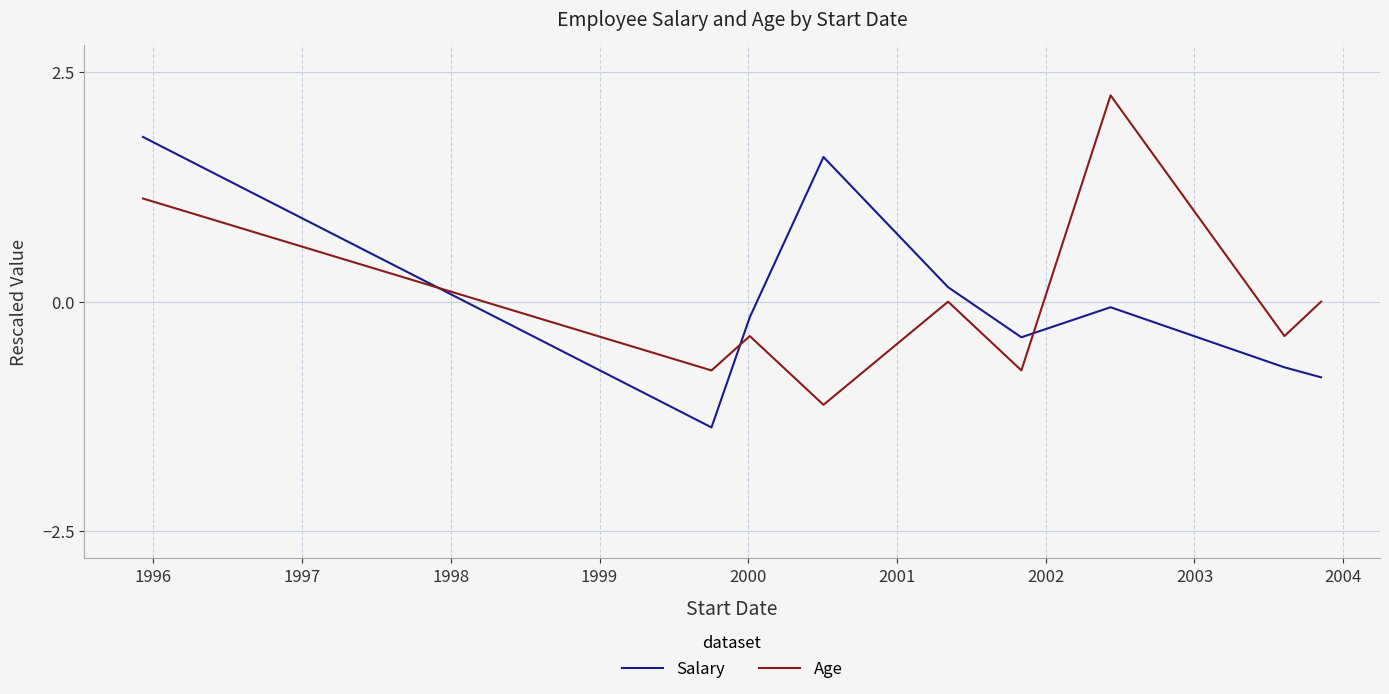

True or false: Age and Salary intersect in this chart.

True